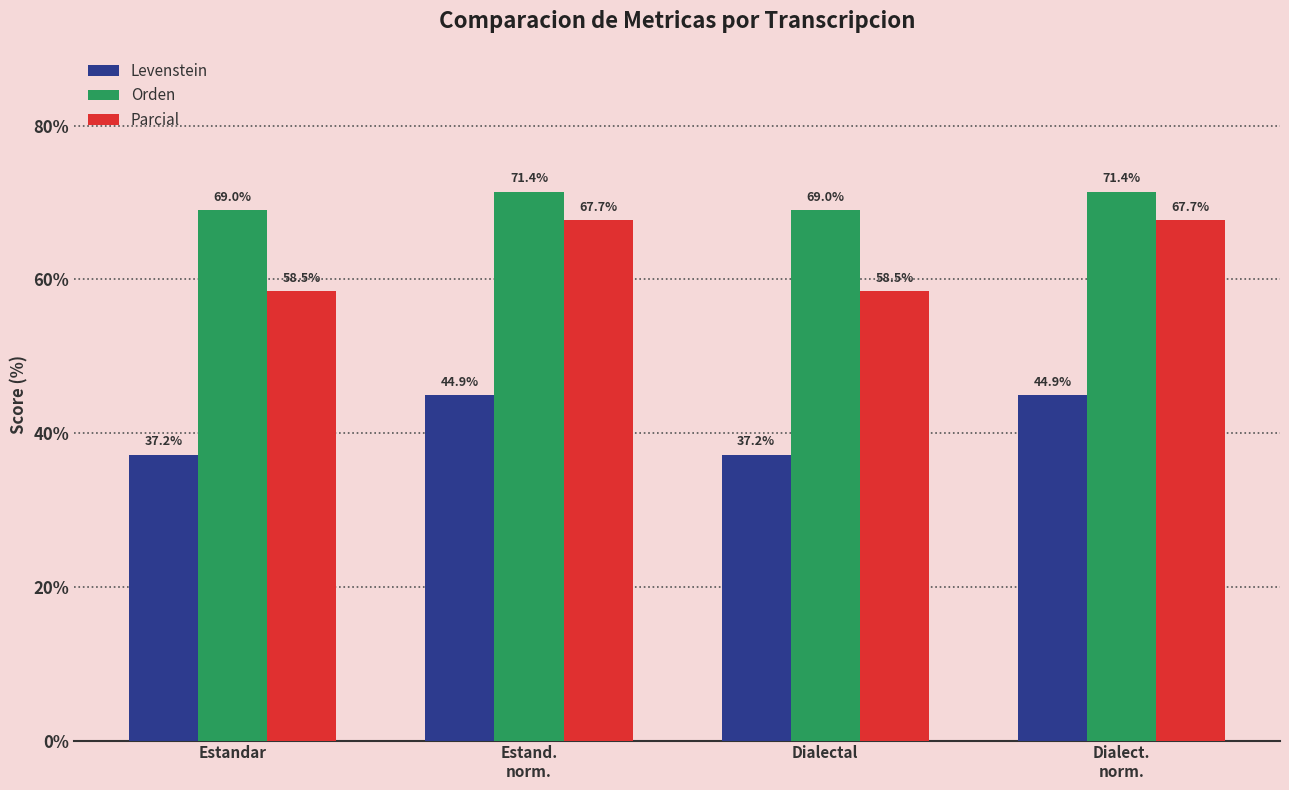

Rank the series by their maximum value, from lowest to highest.

Levenstein, Parcial, Orden